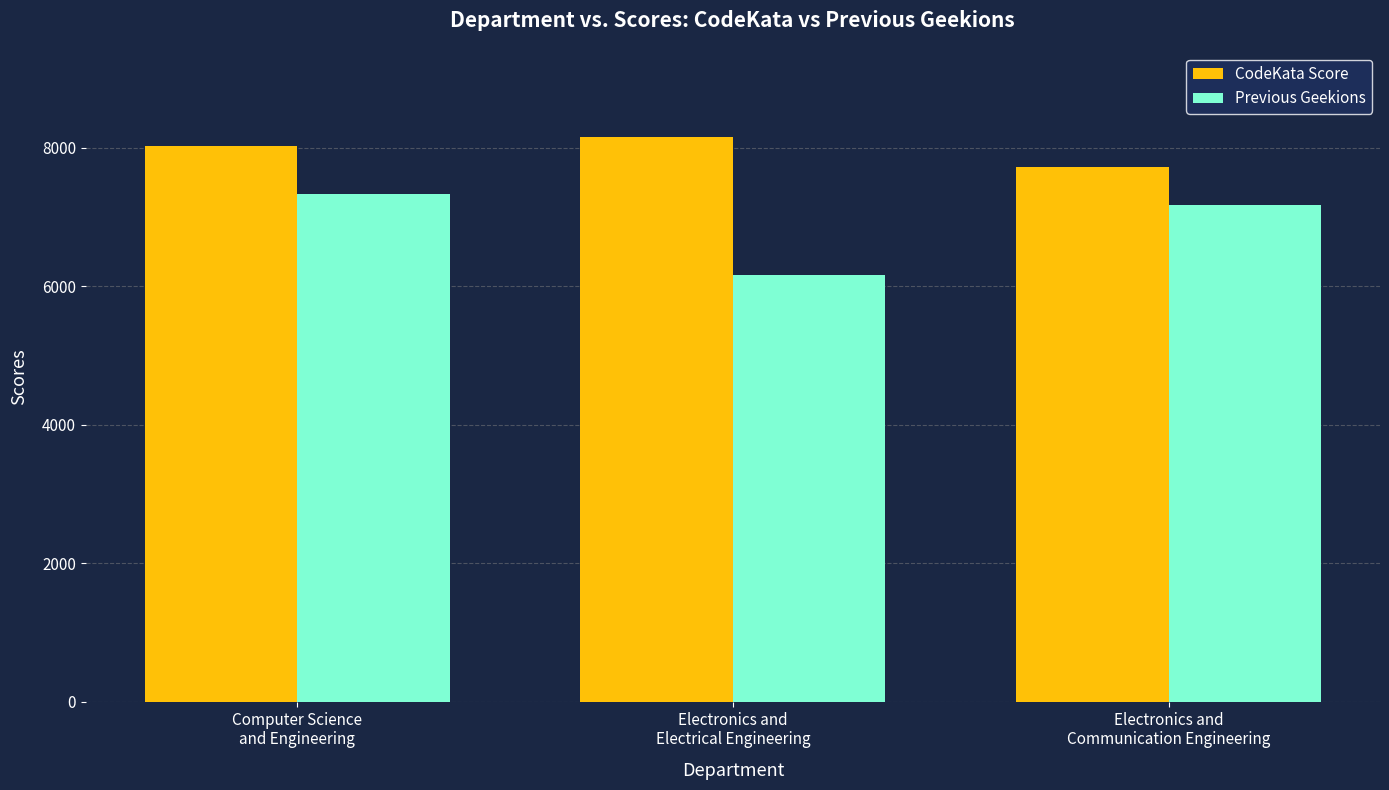

Where is CodeKata Score nearest to the value 7945?

Computer Science
and Engineering